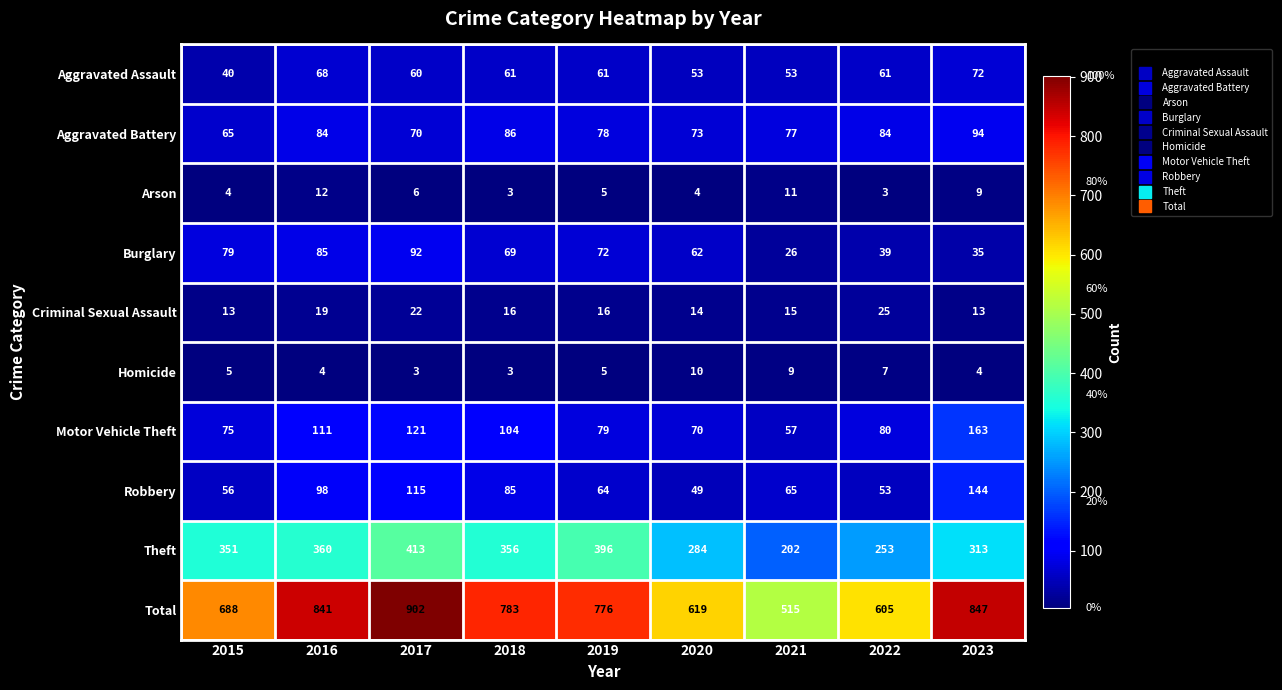

Which series changed the most between 2016 and 2023?

Motor Vehicle Theft